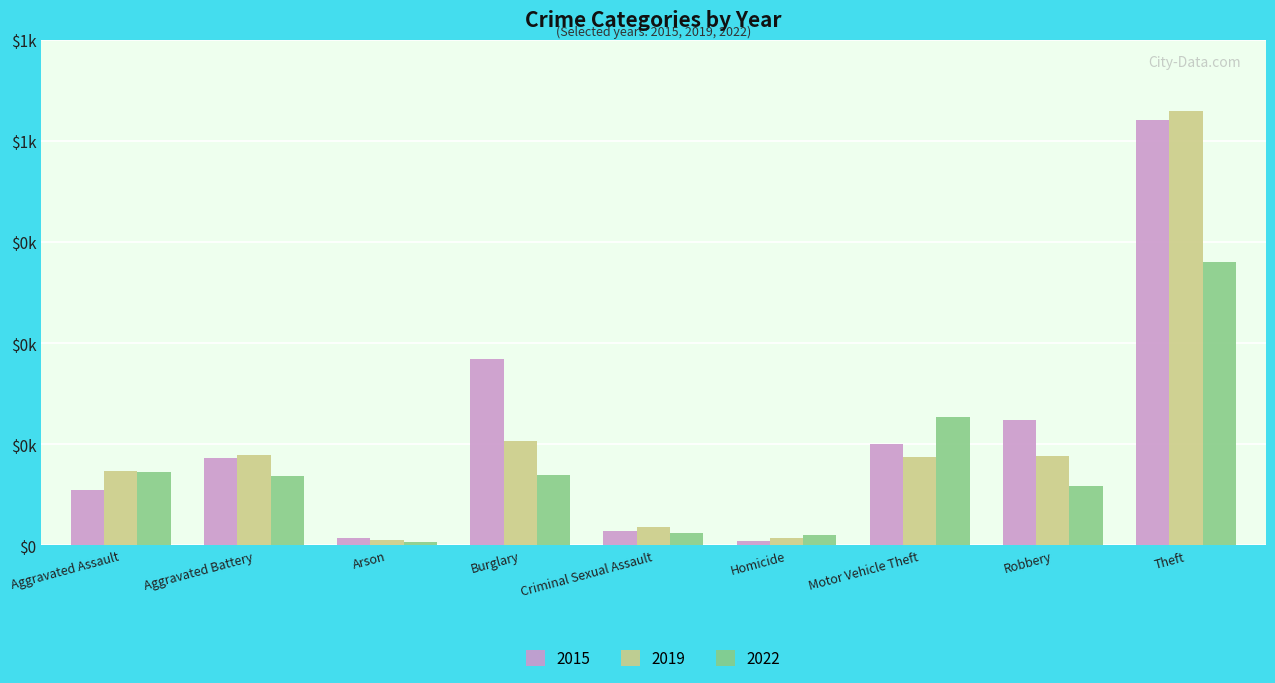

Does the chart contain any negative values?

No